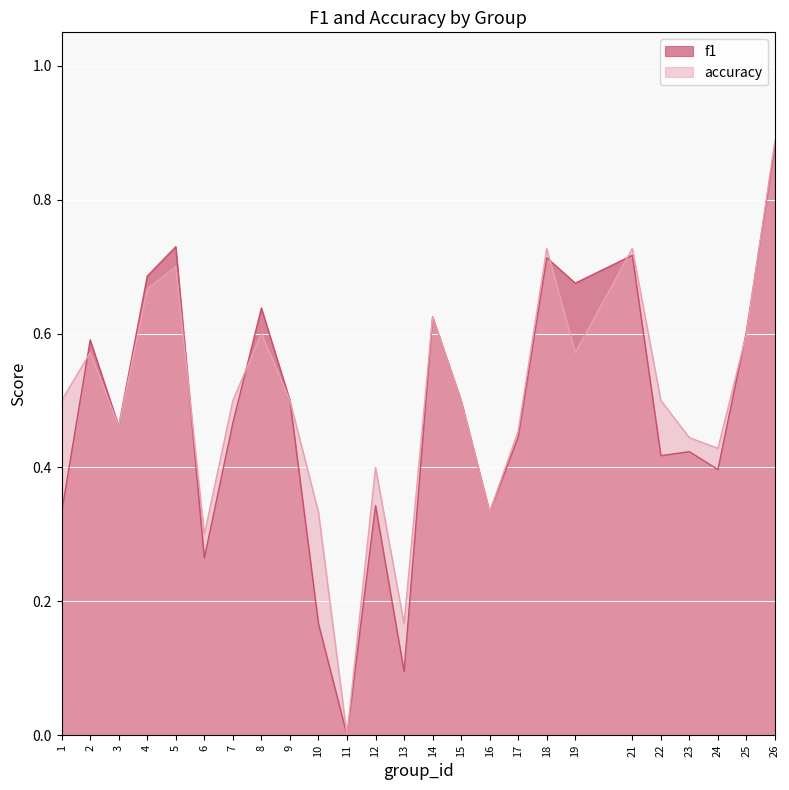

Count the f1 values in the range 0 to 1.

25